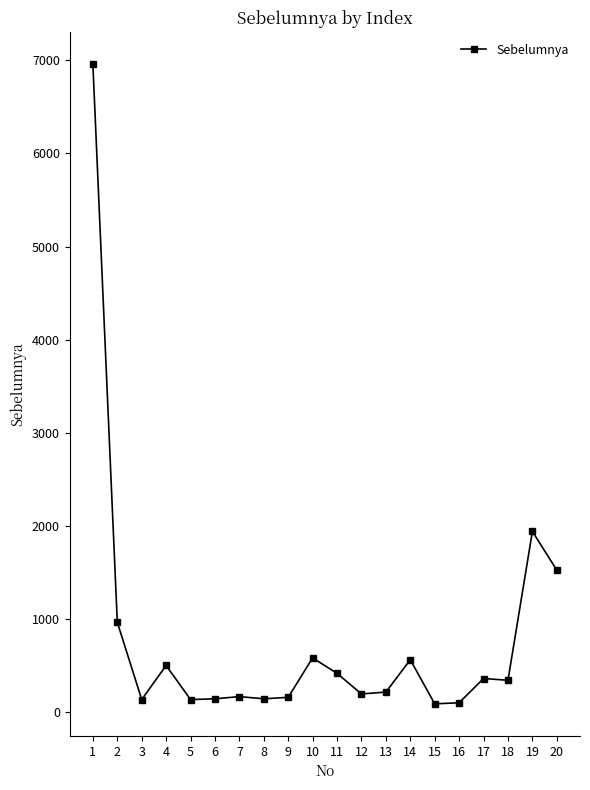

The chart shows a value of 141.8 at 6. True or false?

True